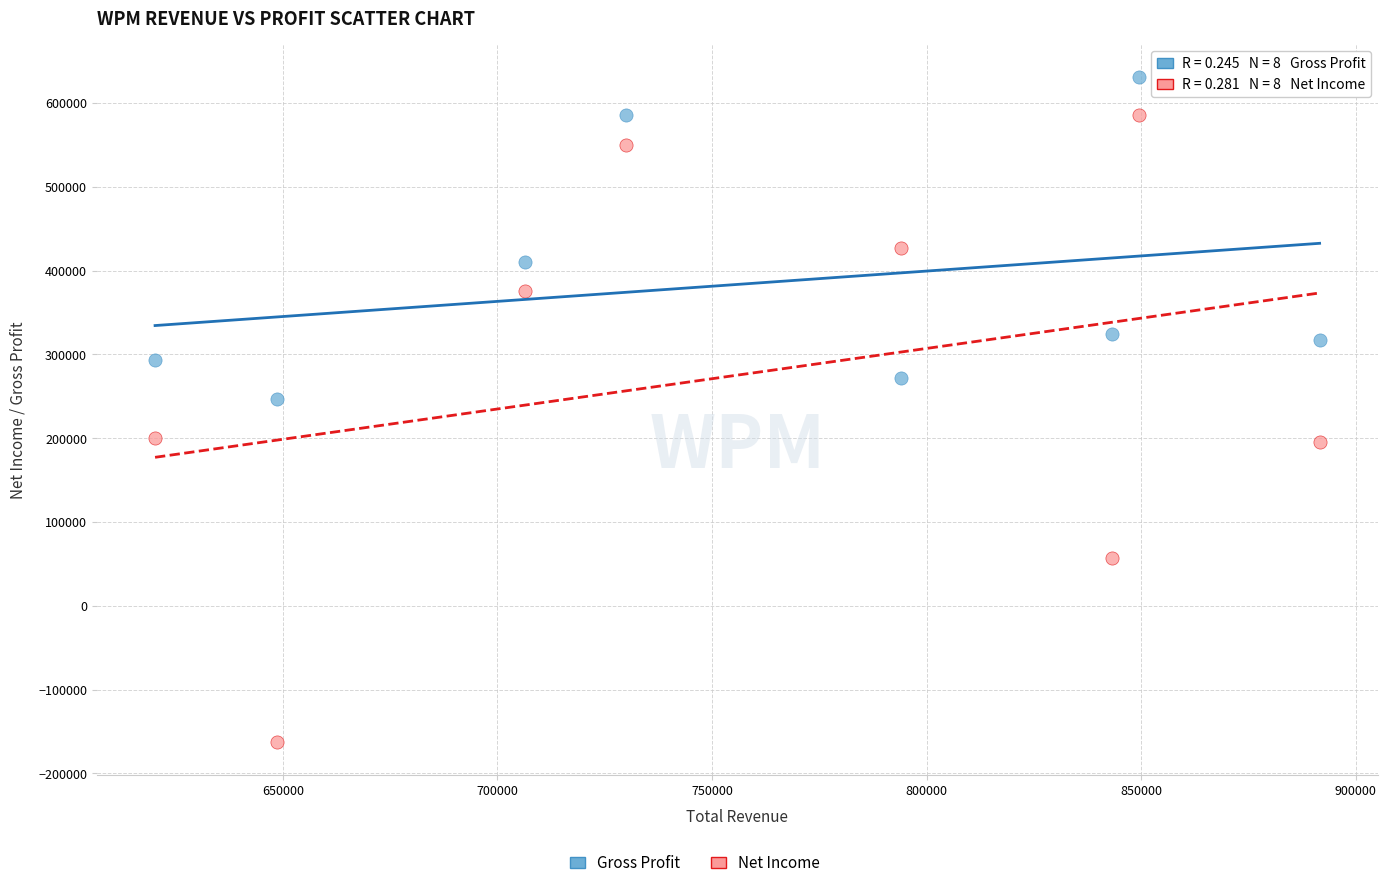

Which series has the largest Y range (max minus min)?

Net Income